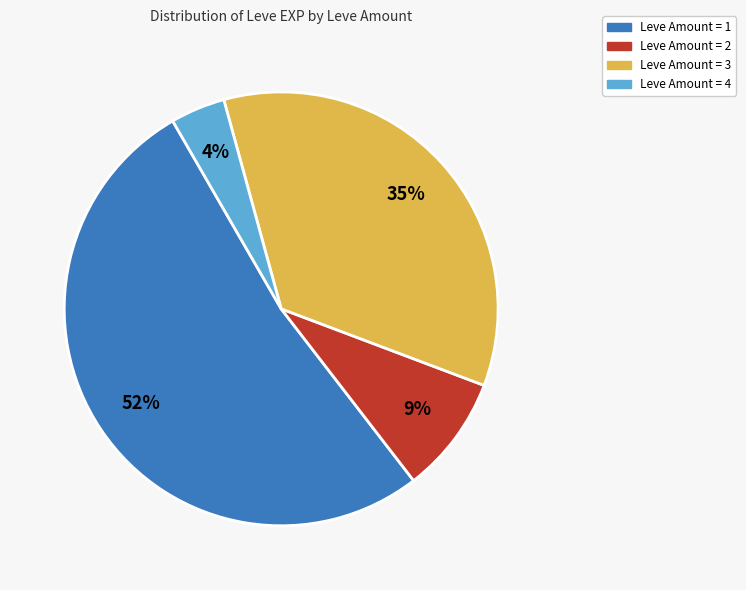

Does any single category account for the majority?

Yes